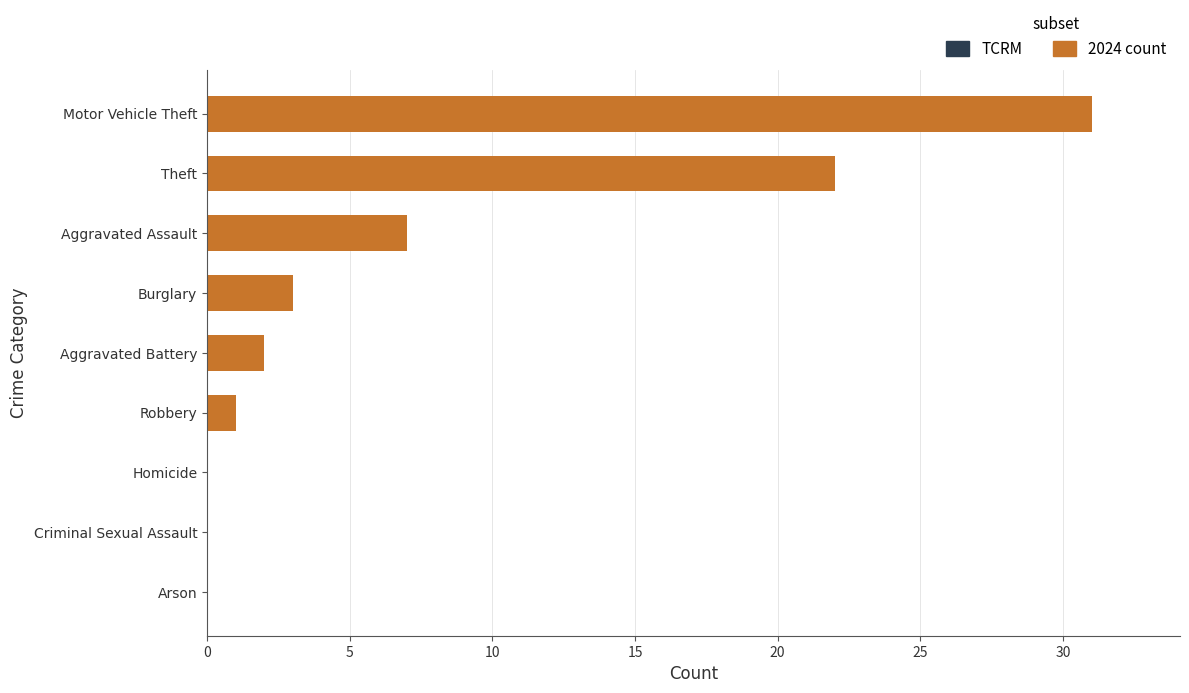

Reading bottom to top, extract all data points from this chart.

Arson=0	Criminal Sexual Assault=0	Homicide=0	Robbery=1	Aggravated Battery=2	Burglary=3	Aggravated Assault=7	Theft=22	Motor Vehicle Theft=31